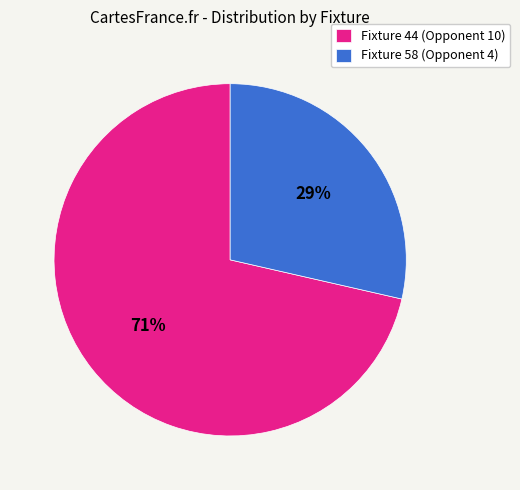

True or false: Fixture 44 (Opponent 10) accounts for 82% of the total.

False